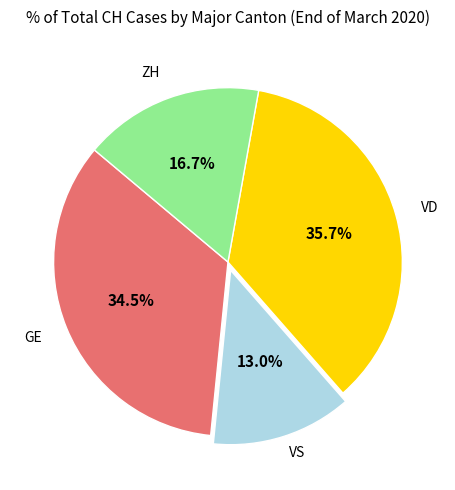

What percentage is NOT represented by VD?

64.3%